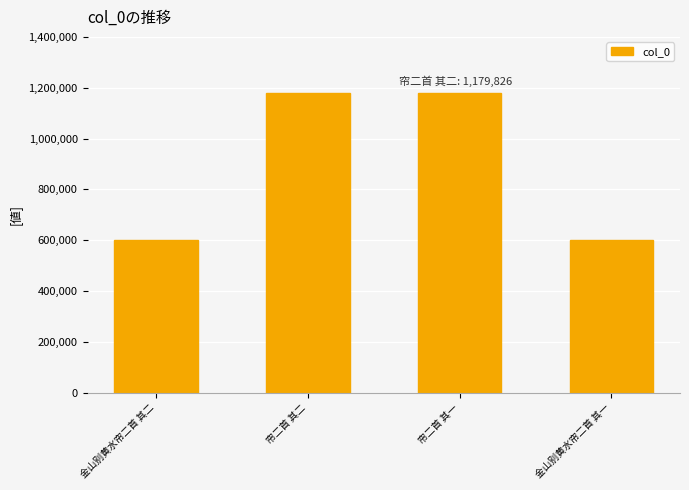

What is the difference between the values at 帘二首 其二 and 金山别黄水帘二首 其一?

578797